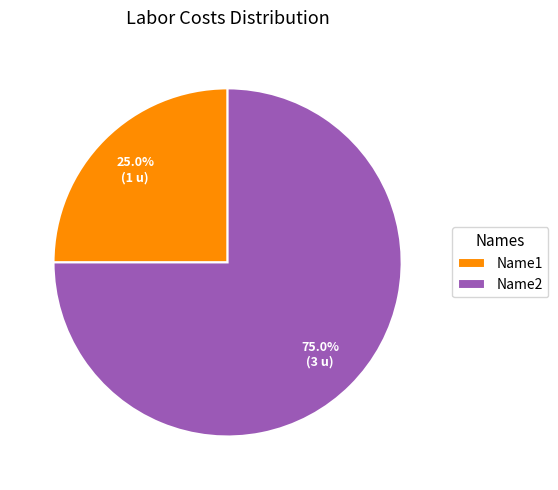

Is it true that Name2 is 75% of the pie?

True